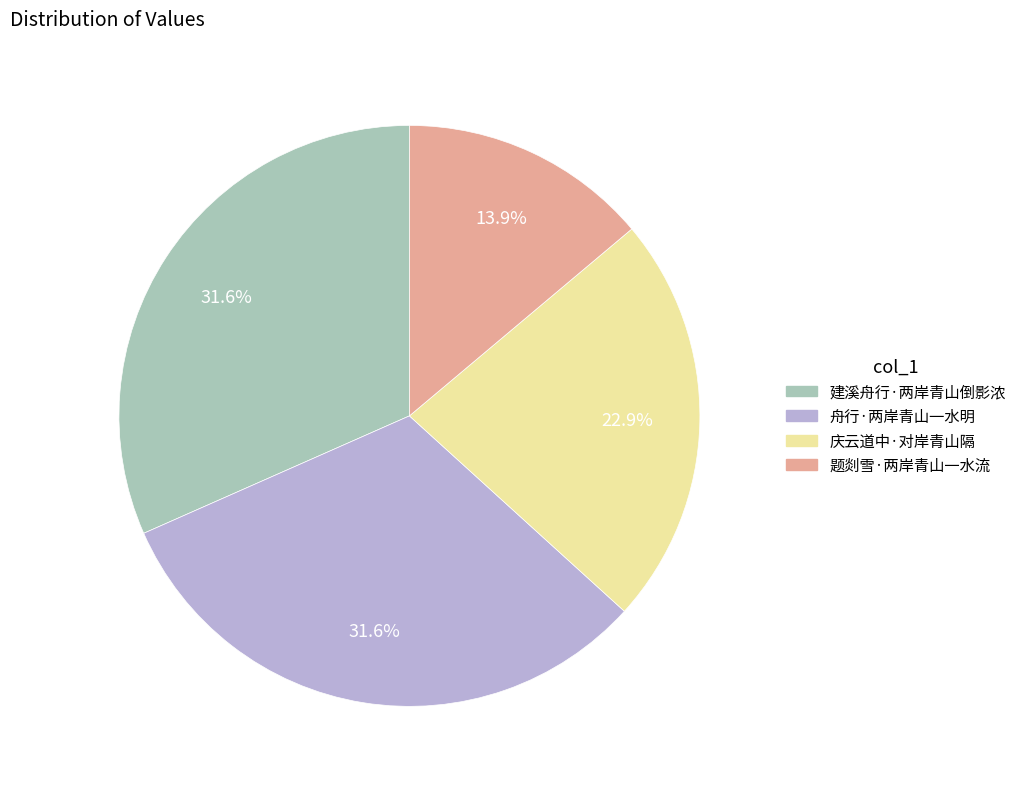

Which slice is the smallest?

题剡雪·两岸青山一水流